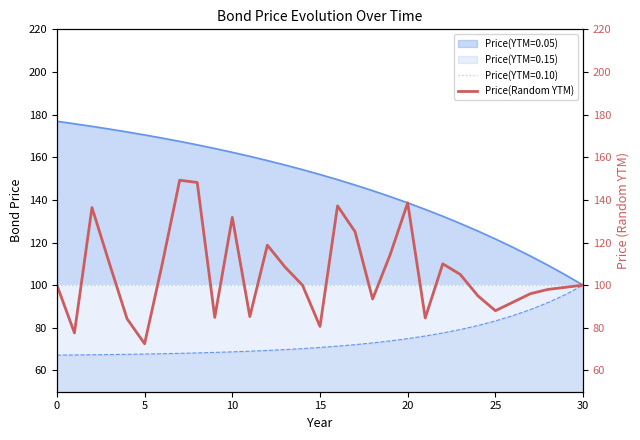

Reading left to right, list all the values displayed in this chart.

100.0	77.6	136.4	110.0	84.2	72.5	109.7	149.2	148.2	84.9	131.8	85.3	118.7	108.5	100.0	80.6	137.2	125.1	93.5	114.3	138.6	84.6	110.0	105.0	95.0	88.0	92.0	96.0	98.0	99.0	100.0